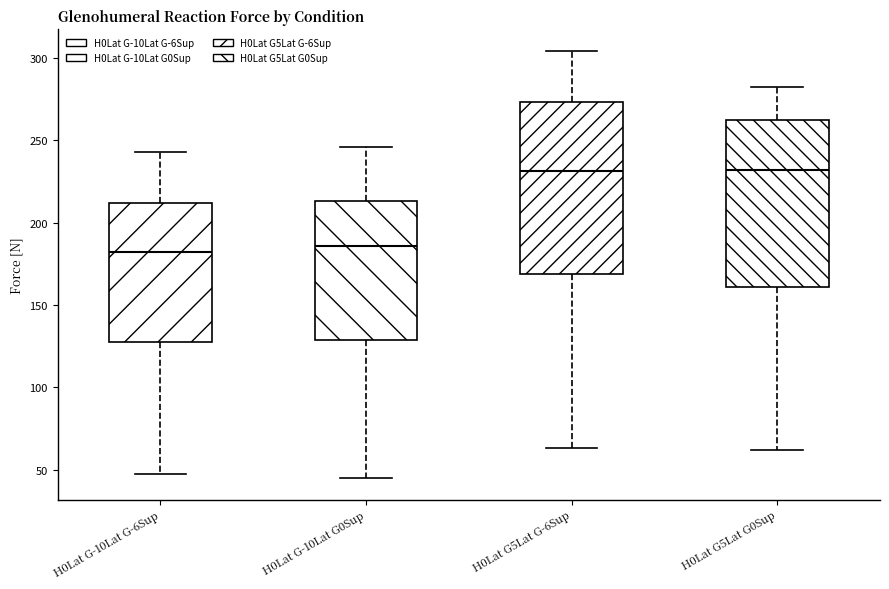

Reading left to right, read every box against the y-axis: the position of its median line, the range the box covers, and the ends of its whiskers. The values are not printed on the chart, so give them approximately, as read against the axis.

H0Lat G-10Lat G-6Sup: median 180, box 125 to 210, whiskers 45 to 245
H0Lat G-10Lat G0Sup: median 185, box 130 to 215, whiskers 45 to 245
H0Lat G5Lat G-6Sup: median 230, box 170 to 275, whiskers 65 to 305
H0Lat G5Lat G0Sup: median 230, box 160 to 265, whiskers 60 to 280